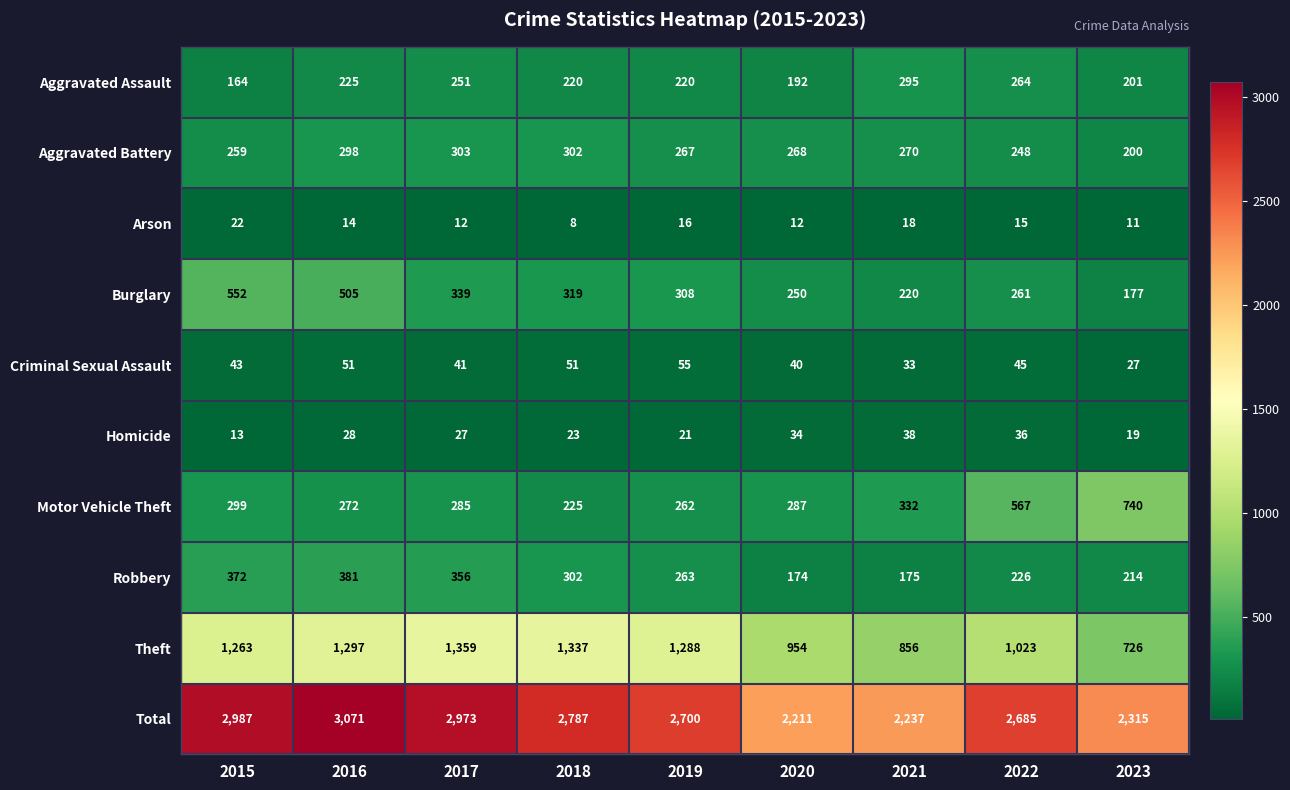

What is the sum of all Theft values?

10103